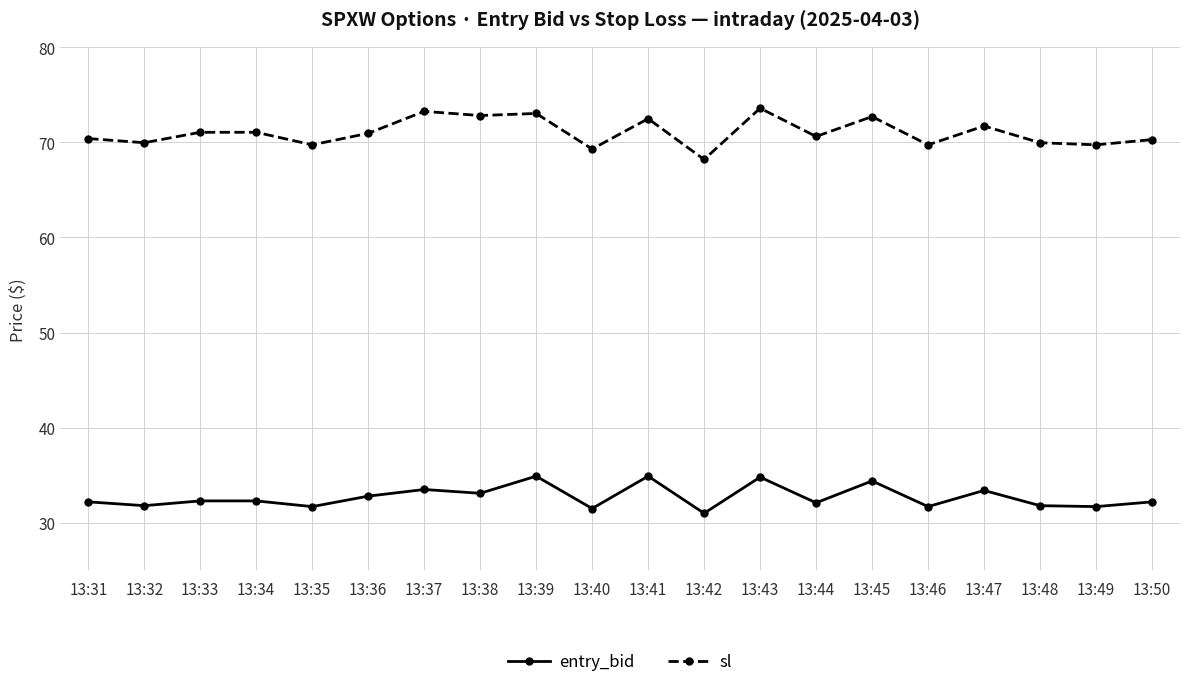

True or false: entry_bid and sl cross at least once.

False